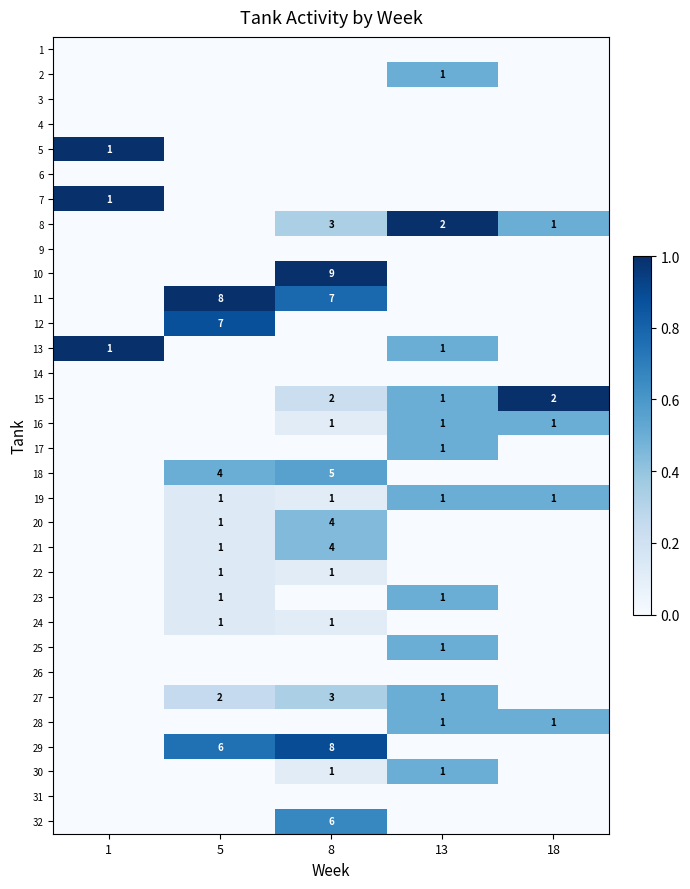

The value of 11 at 5 is 8. True or false?

True